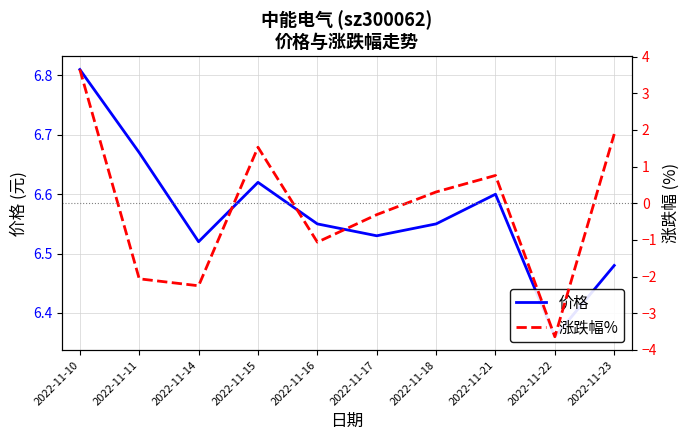

Reading right to left, extract all data points from this chart.

价格: 2022-11-23=6.5	2022-11-22=6.4	2022-11-21=6.6	2022-11-18=6.5	2022-11-17=6.5	2022-11-16=6.5	2022-11-15=6.6	2022-11-14=6.5	2022-11-11=6.7	2022-11-10=6.8
涨跌幅%: 2022-11-23=1.9	2022-11-22=-3.6	2022-11-21=0.8	2022-11-18=0.3	2022-11-17=-0.3	2022-11-16=-1.1	2022-11-15=1.5	2022-11-14=-2.2	2022-11-11=-2.1	2022-11-10=3.6